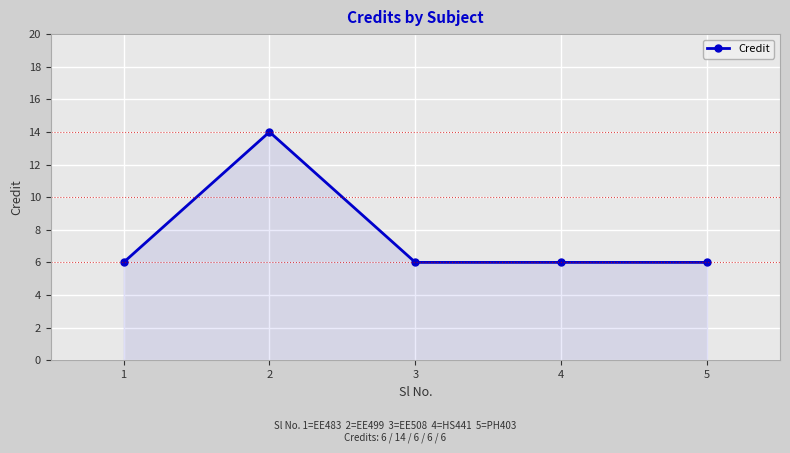

The value at 4 is 2. True or false?

False